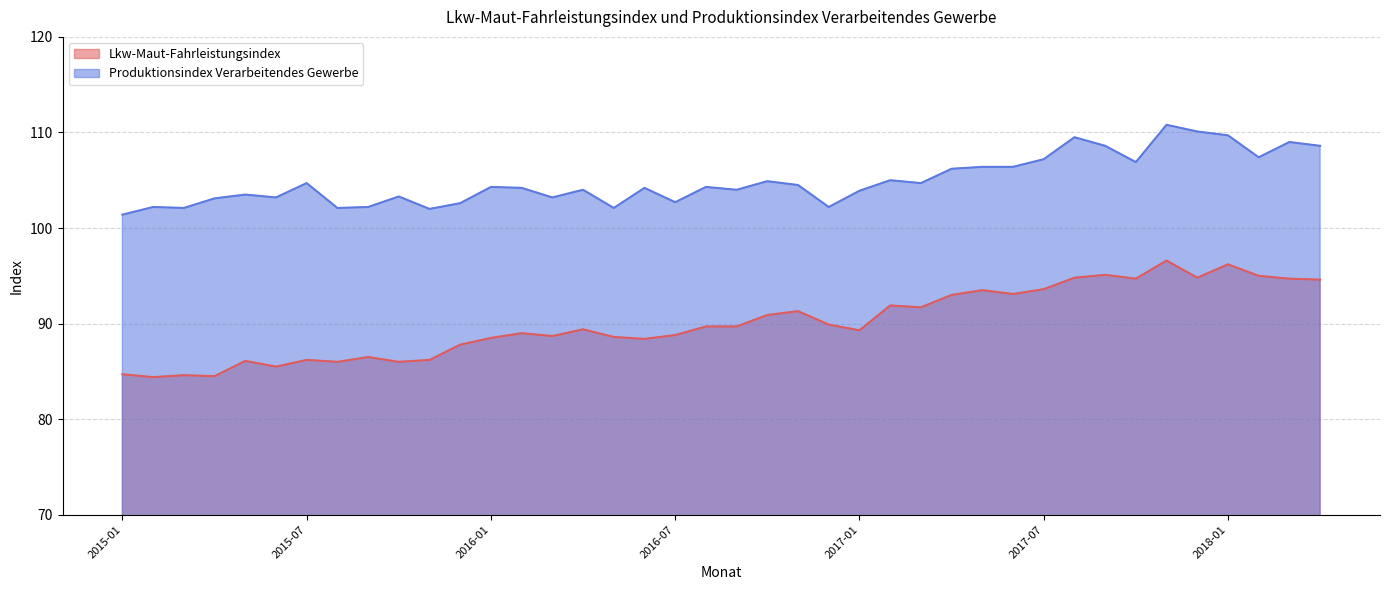

True or false: Lkw-Maut-Fahrleistungsindex has more than 1 interior local peaks.

True